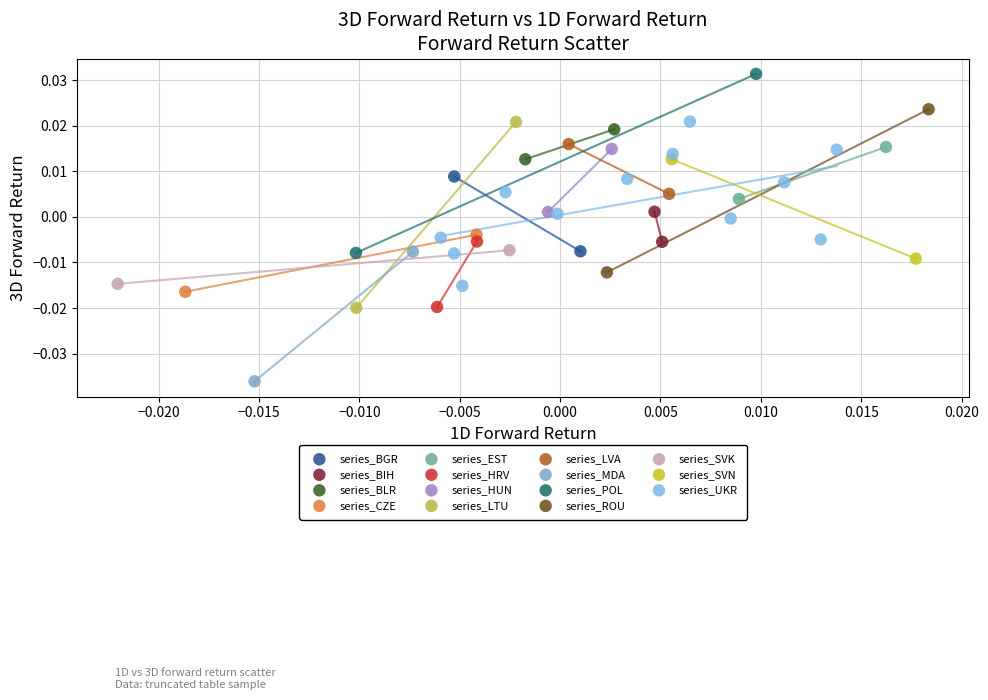

Which series has the largest Y range (max minus min)?

series_LTU